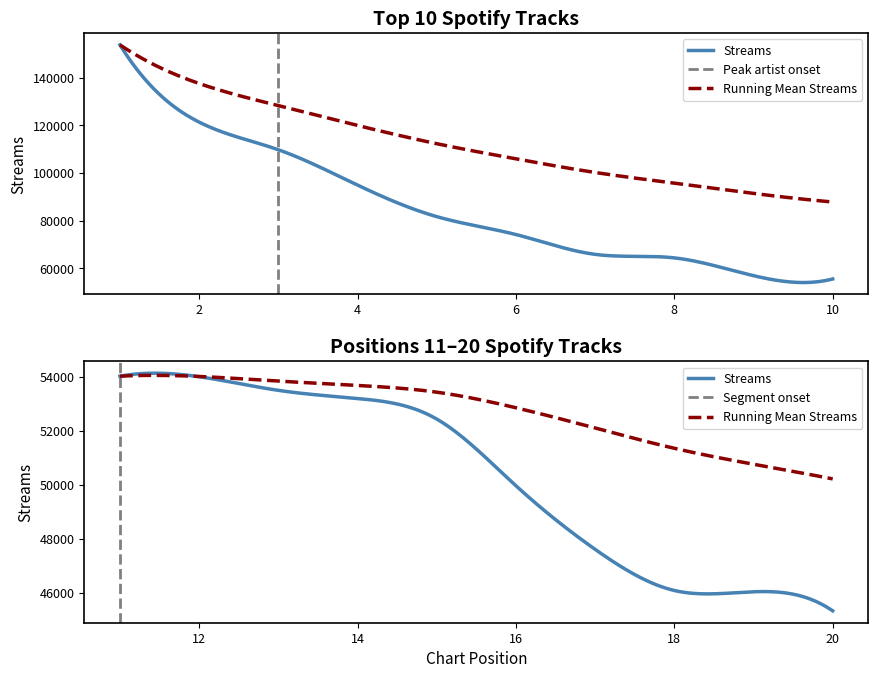

The chart shows a value of 94991 at 4. True or false?

True